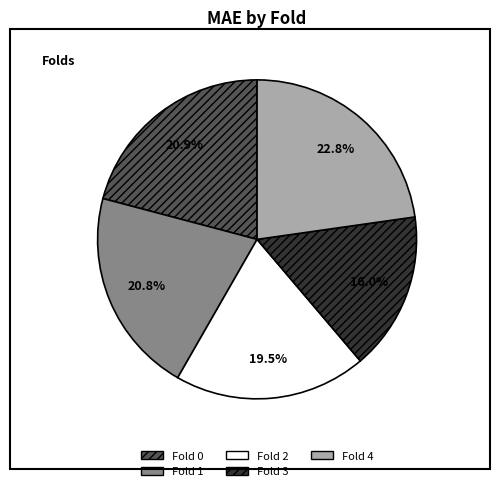

Is there any slice that represents more than half of the pie?

No